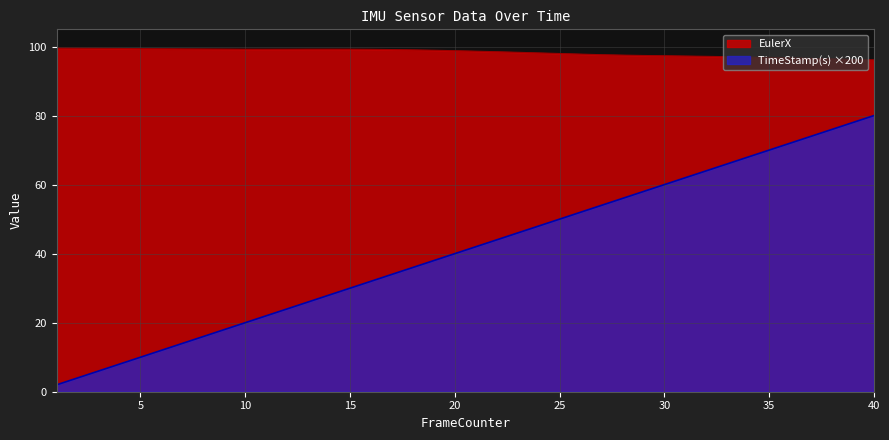

True or false: EulerX and TimeStamp(s) intersect in this chart.

False